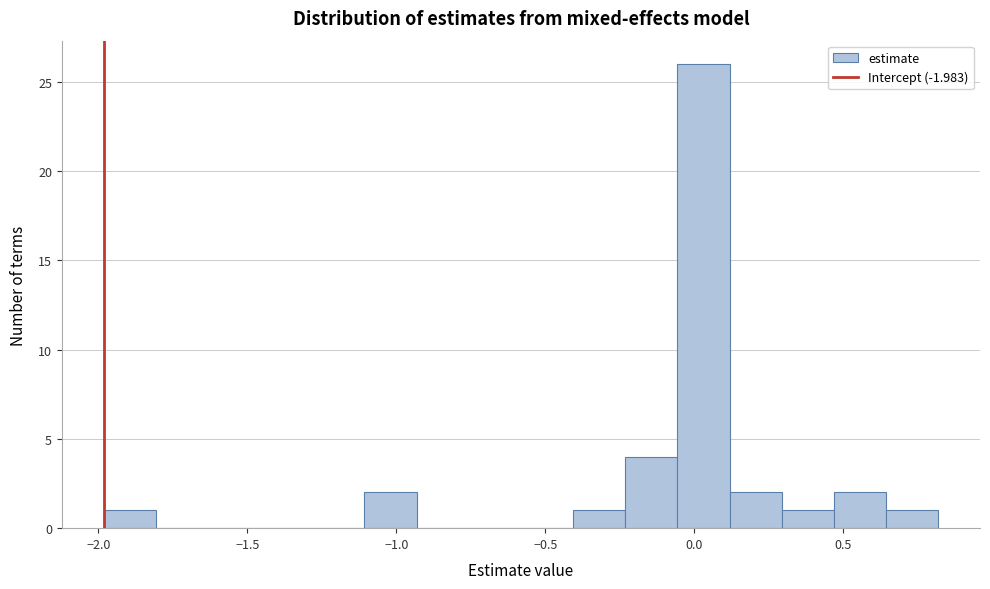

Read against the x-axis, roughly where is the centre of the tallest bar?

0.05